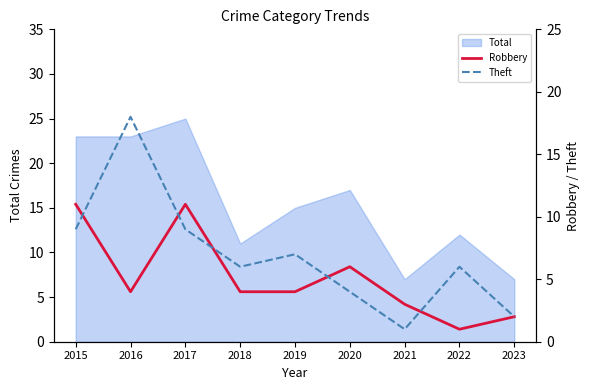

List the labels in order of Theft value, largest first.

2016, 2015, 2017, 2019, 2018, 2022, 2020, 2023, 2021